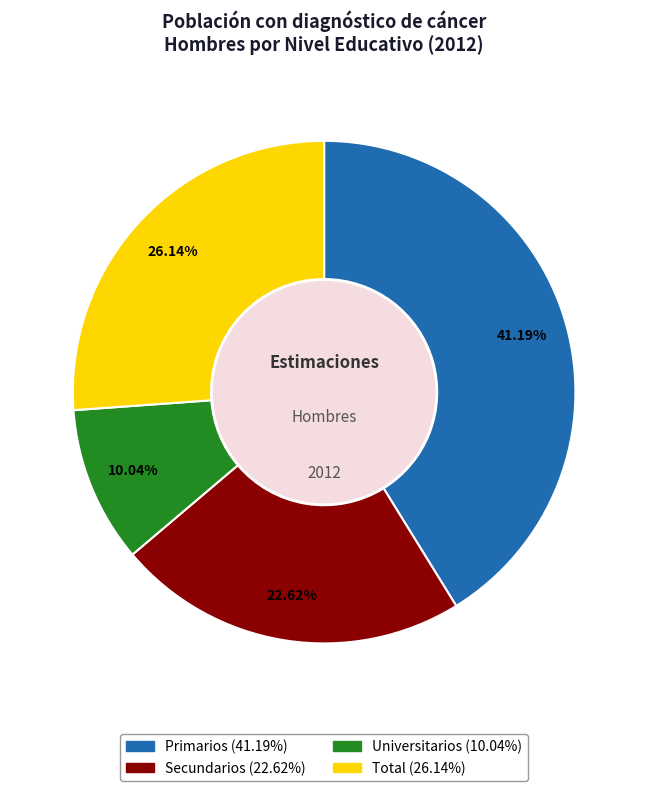

How much of the chart is everything except Secundarios?

77.4%